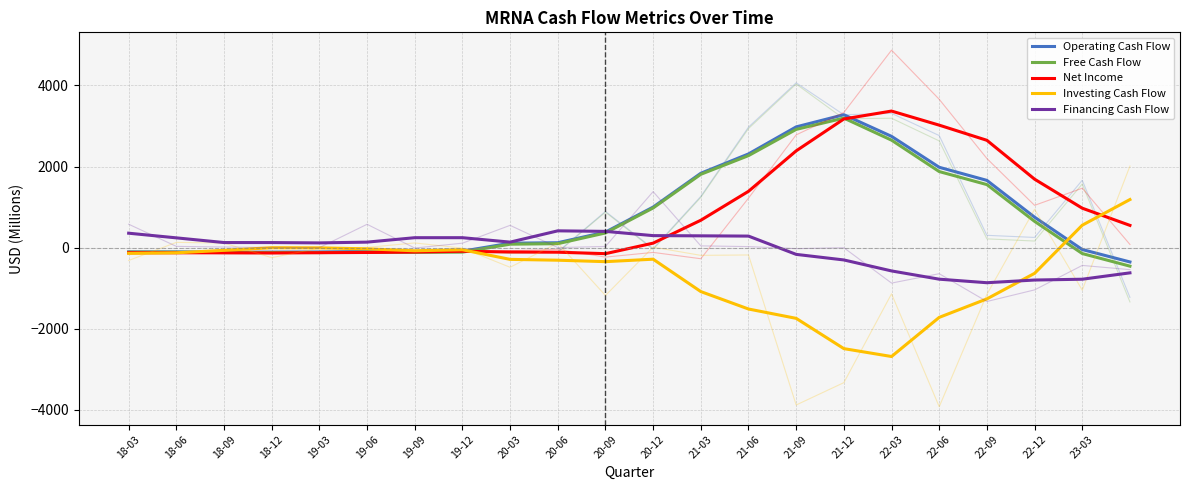

Rank the series by their maximum value, from highest to lowest.

Net Income, Operating Cash Flow, Free Cash Flow, Investing Cash Flow, Financing Cash Flow